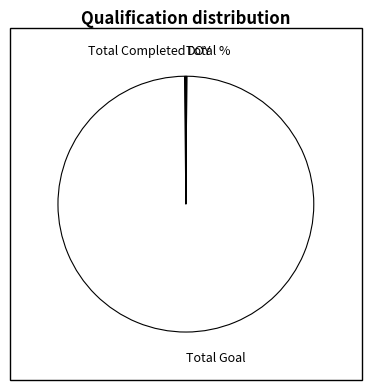

The Total Goal slice represents 100% of the pie. True or false?

True